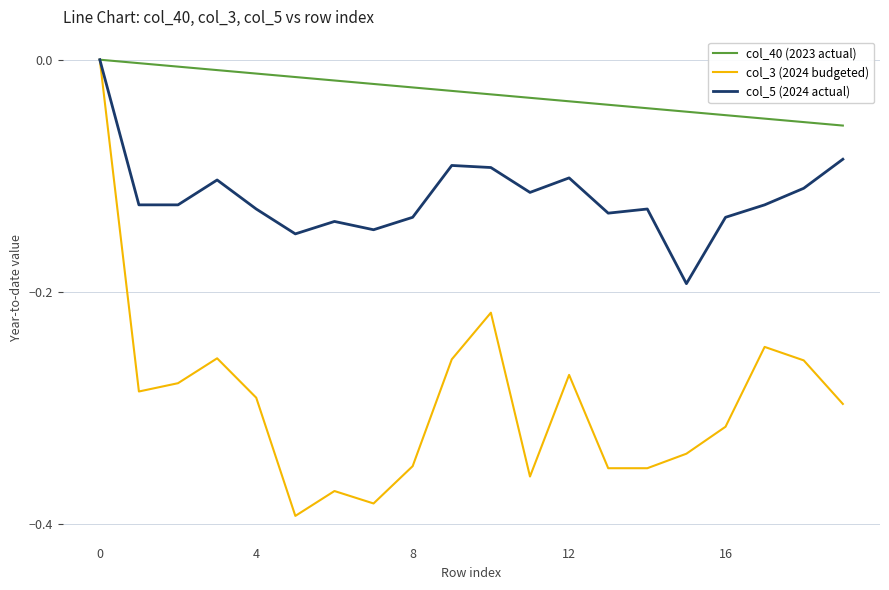

List the series in order of their overall mean, highest first.

col_40 (2023 actual), col_5 (2024 actual), col_3 (2024 budgeted)